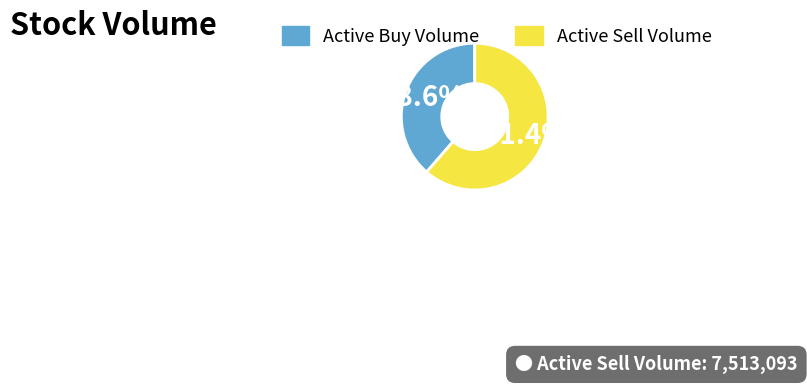

Is there any slice that represents more than half of the pie?

Yes